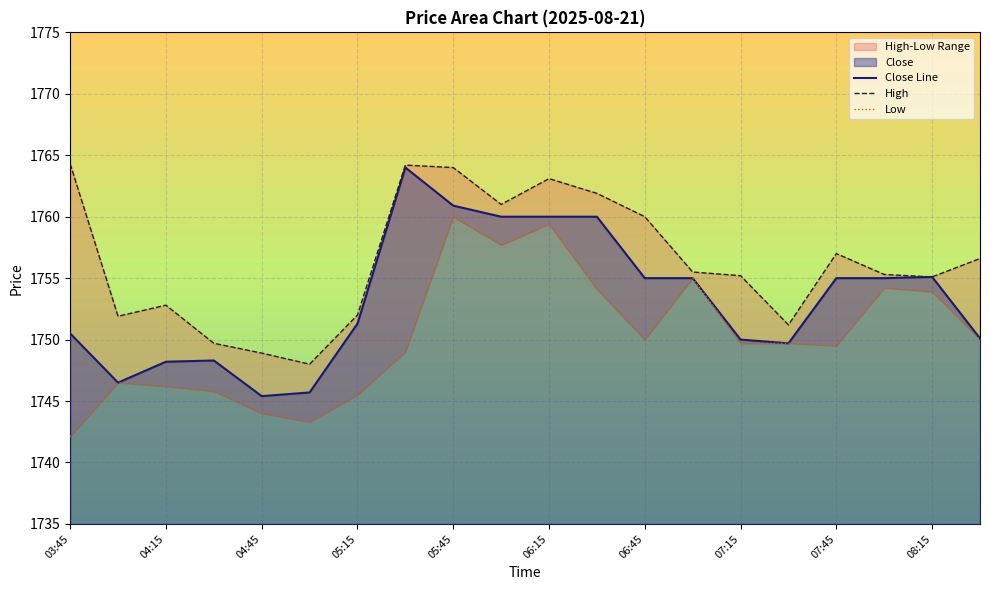

The value of Close Line at 07:15 is 1750.0. True or false?

True